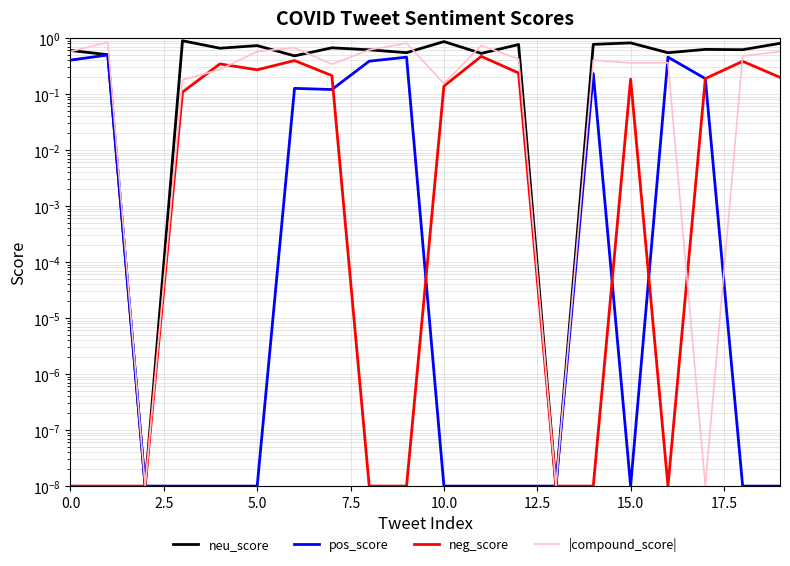

Which series ends up on top after the final intersection of neg_score and pos_score?

pos_score